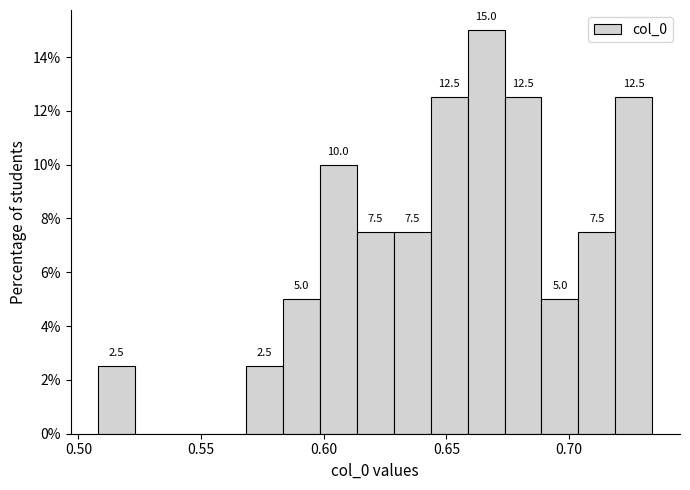

Around what value on the x-axis is the tallest bar? Give the approximate position of its centre, as read against the axis.

0.665